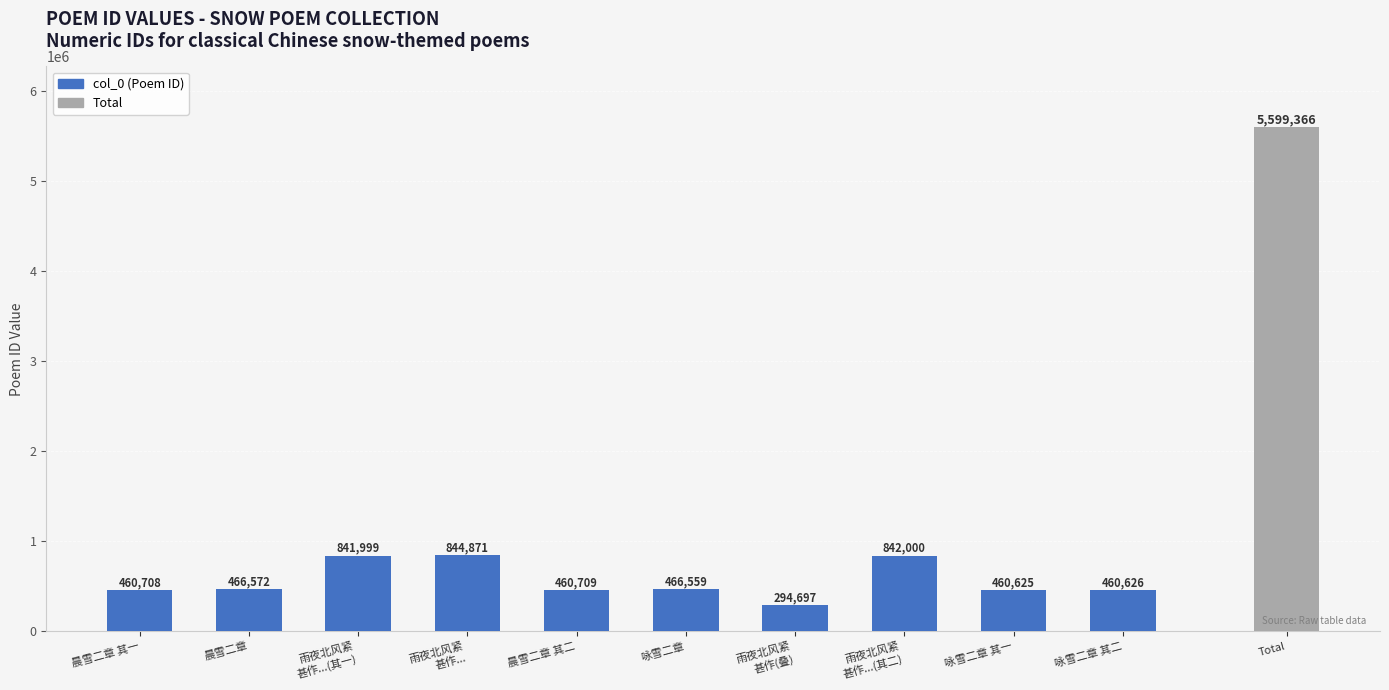

Which label corresponds to the smallest value in the chart?

雨夜北风紧
甚作(叠)